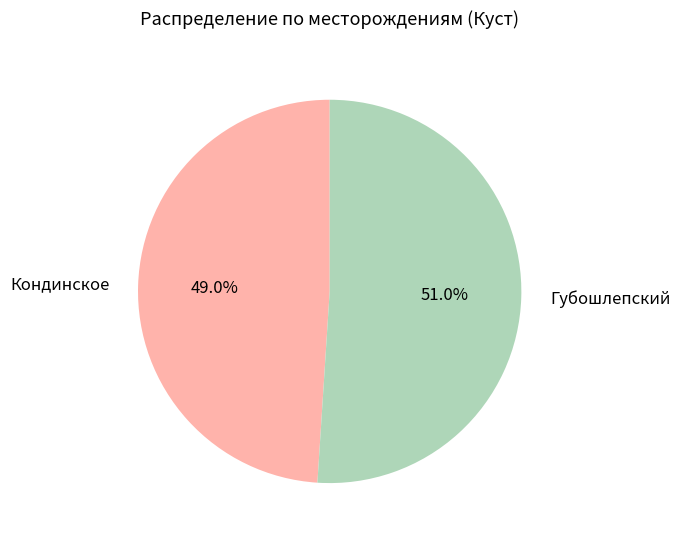

To the nearest percent, what is the average slice percentage?

50%